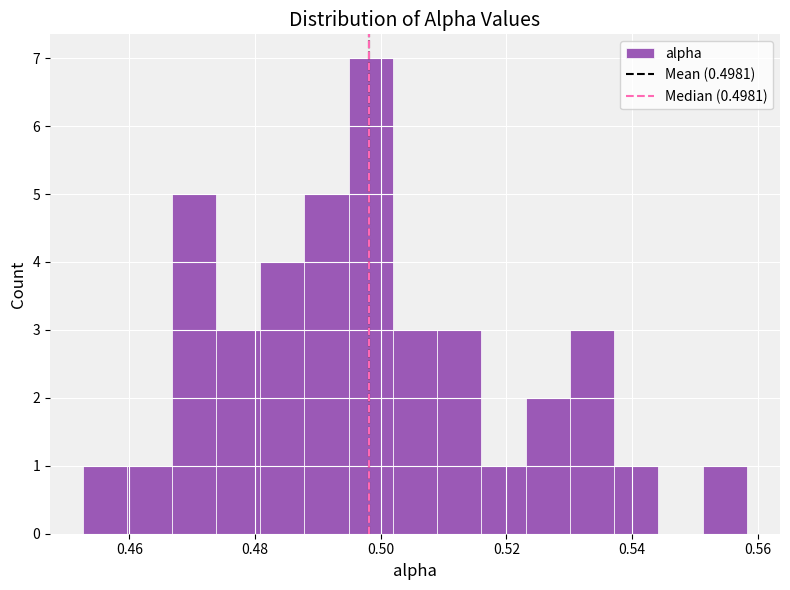

Read against the x-axis, roughly where is the centre of the tallest bar?

0.498